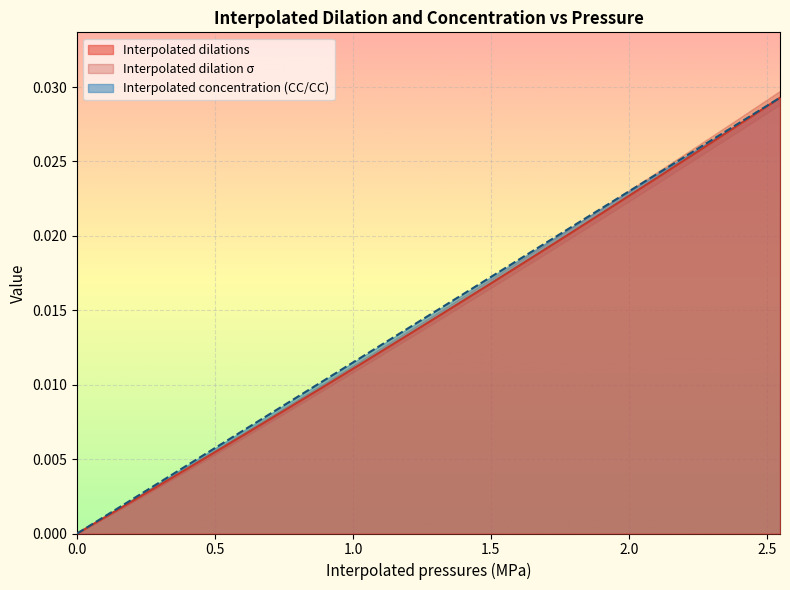

How many lines are shown in the chart?

2